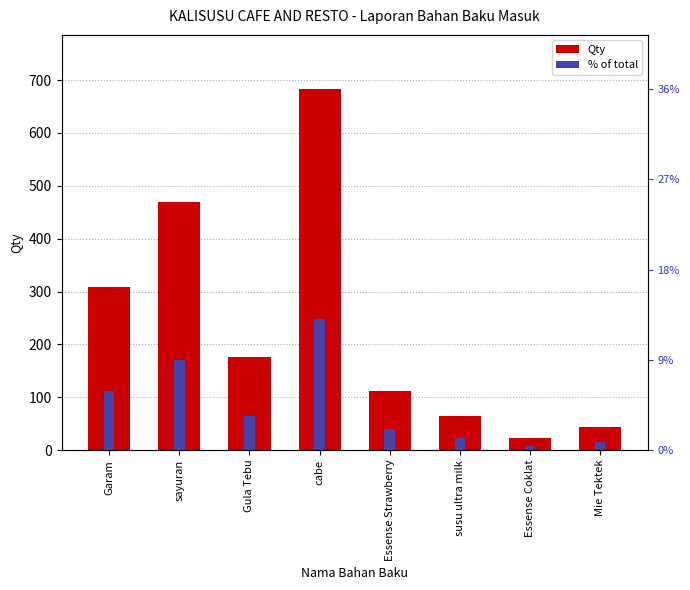

What is the average value of the Qty series?

234.8